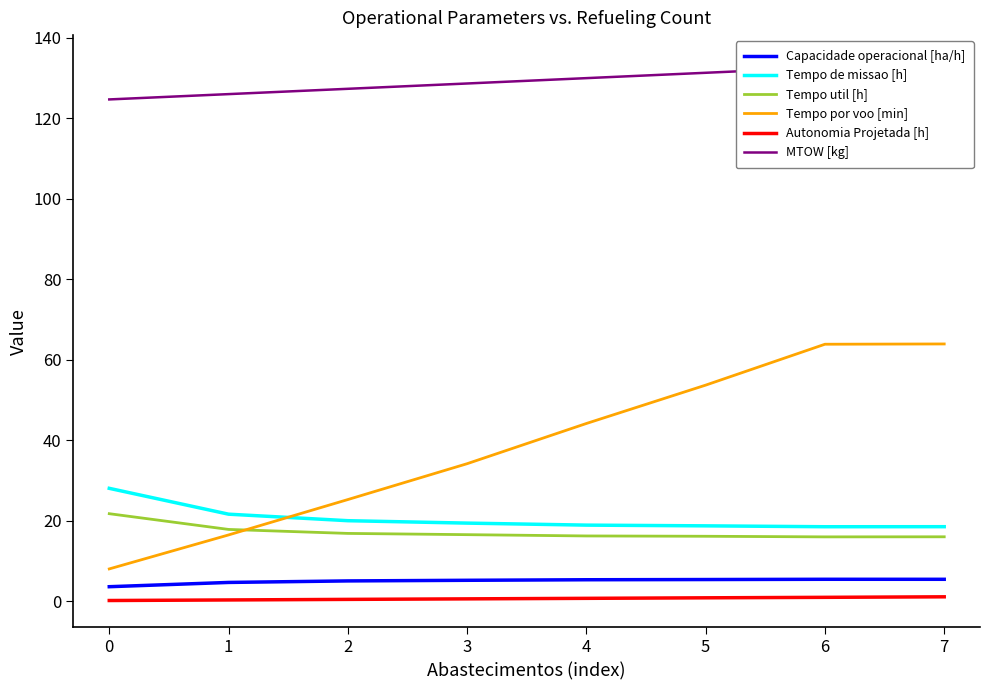

Rank the series by their maximum value, from lowest to highest.

Autonomia Projetada [h], Capacidade operacional [ha/h], Tempo util [h], Tempo de missao [h], Tempo por voo [min], MTOW [kg]